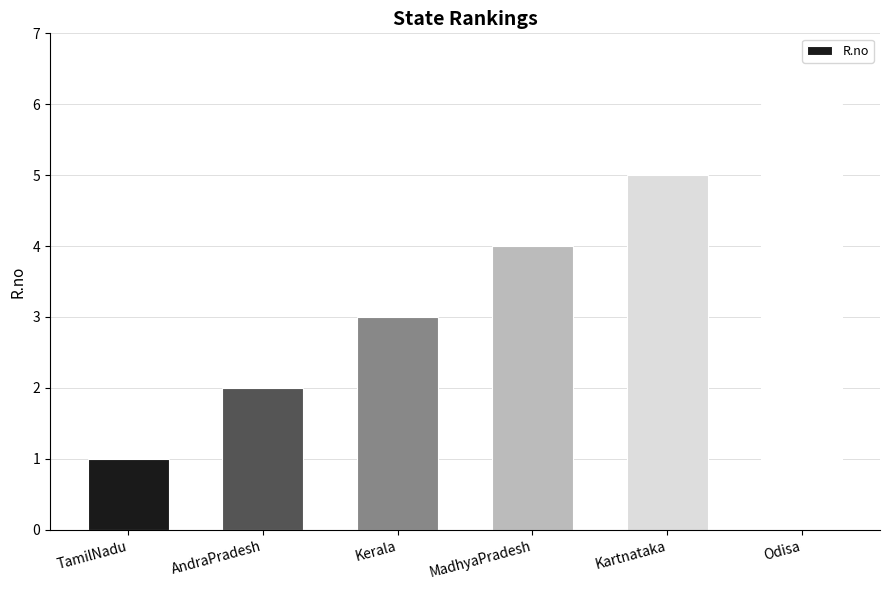

How many values are below 4?

3